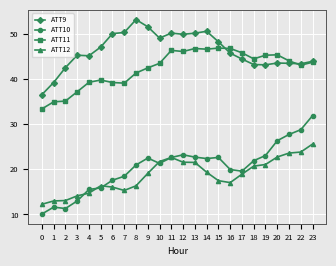

Which series has the widest spread of values?

ATT10